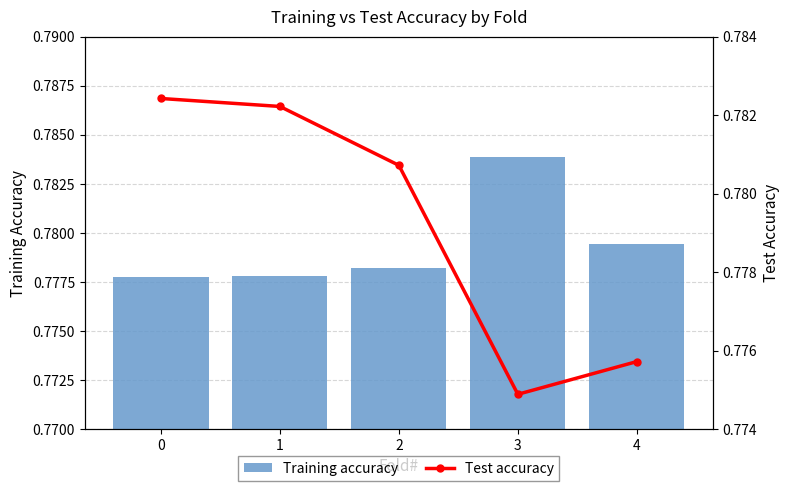

Is the value of Test accuracy at 3 greater than the value of Training accuracy at 2?

No